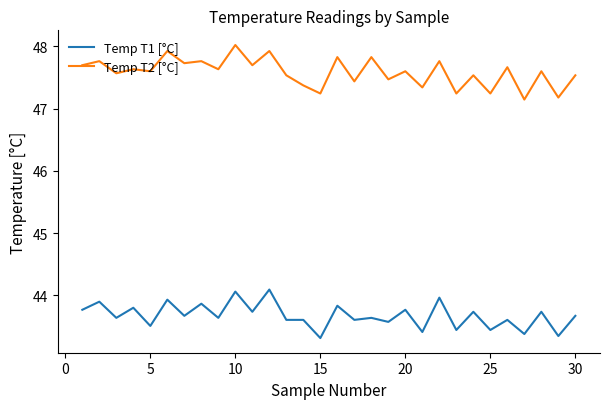

What is the minimum value shown in the chart?

43.3